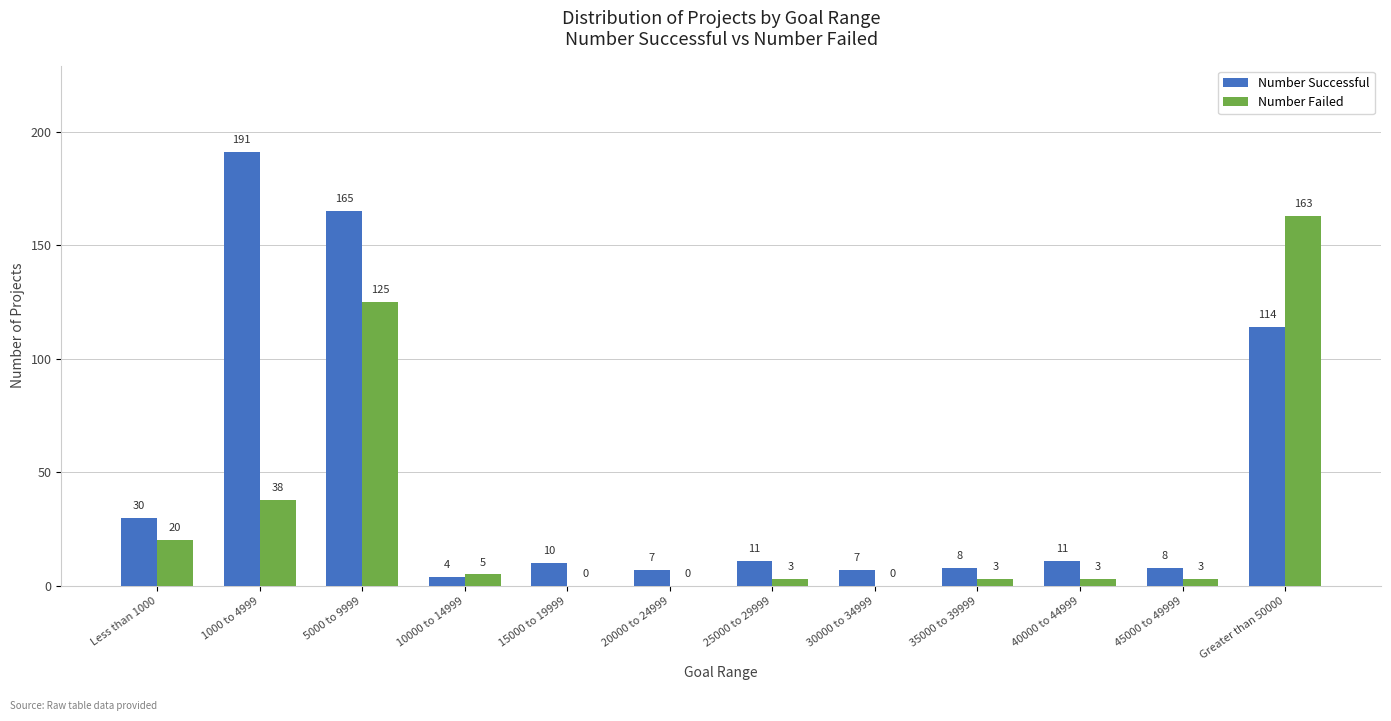

Reading left to right, list all the values displayed in this chart.

Number Successful: 30	191	165	4	10	7	11	7	8	11	8	114
Number Failed: 20	38	125	5	0	0	3	0	3	3	3	163